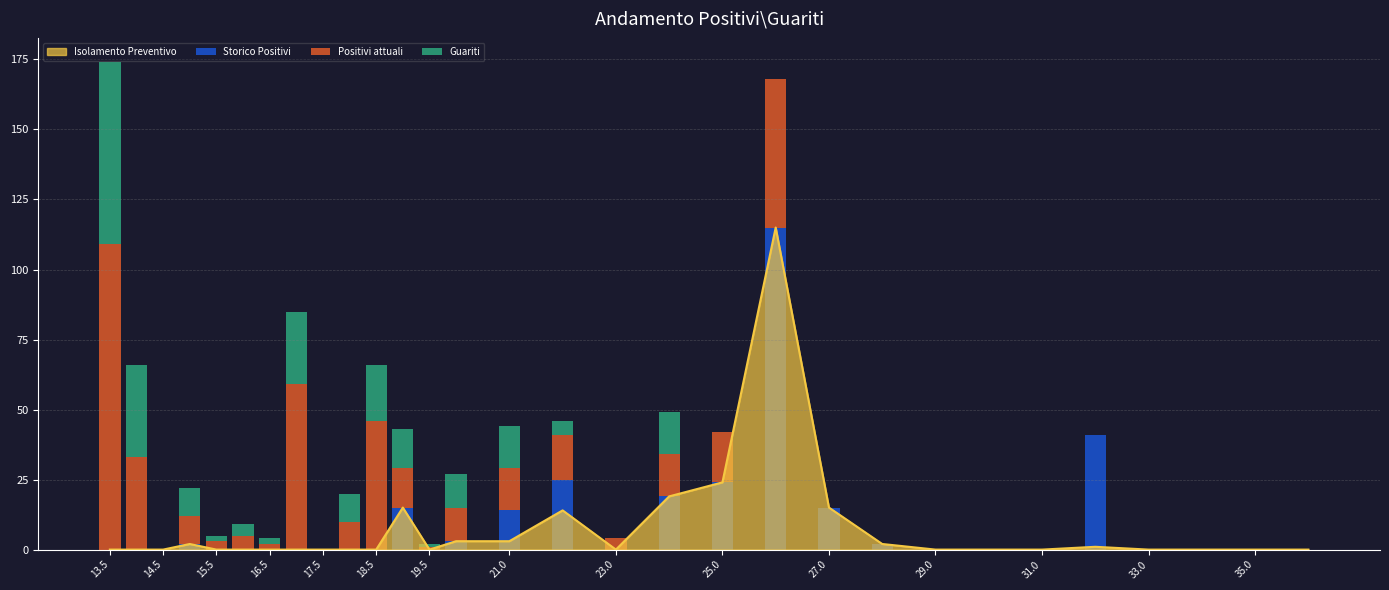

What is the highest value of the Isolamento Preventivo series?

115